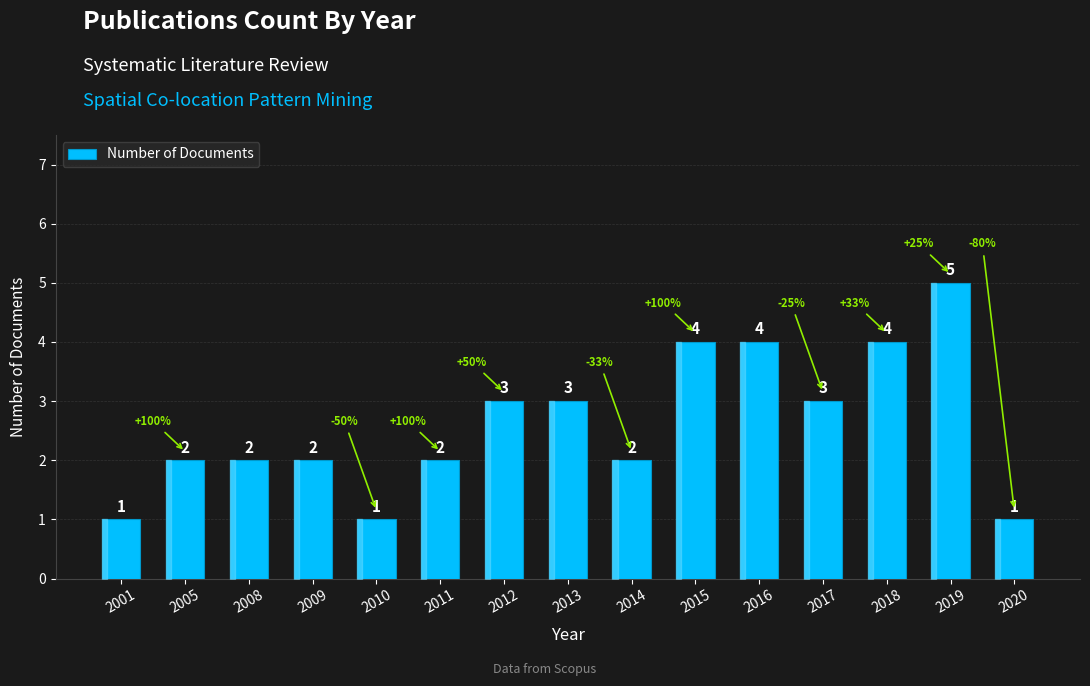

Which label corresponds to the largest value in the chart?

2019